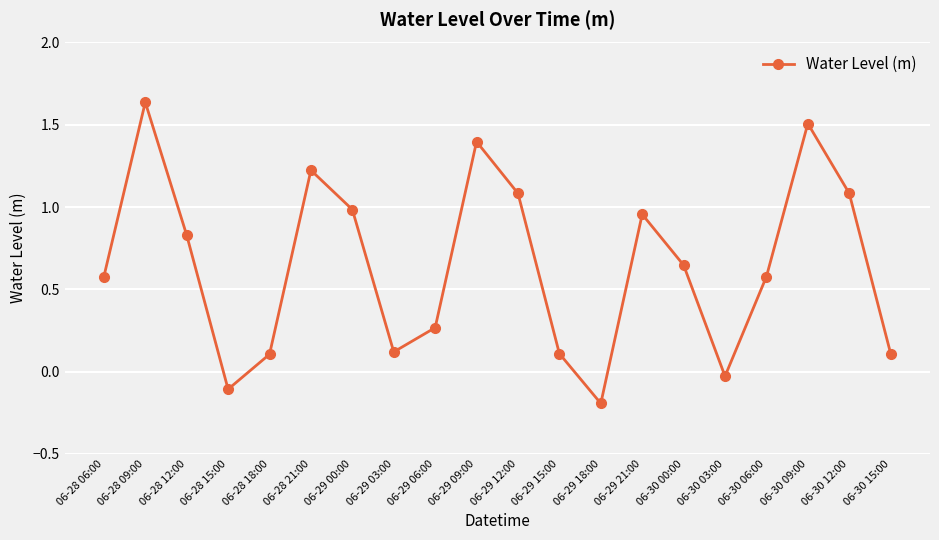

How many points are lower than both their immediate neighbors (excluding endpoints)?

4